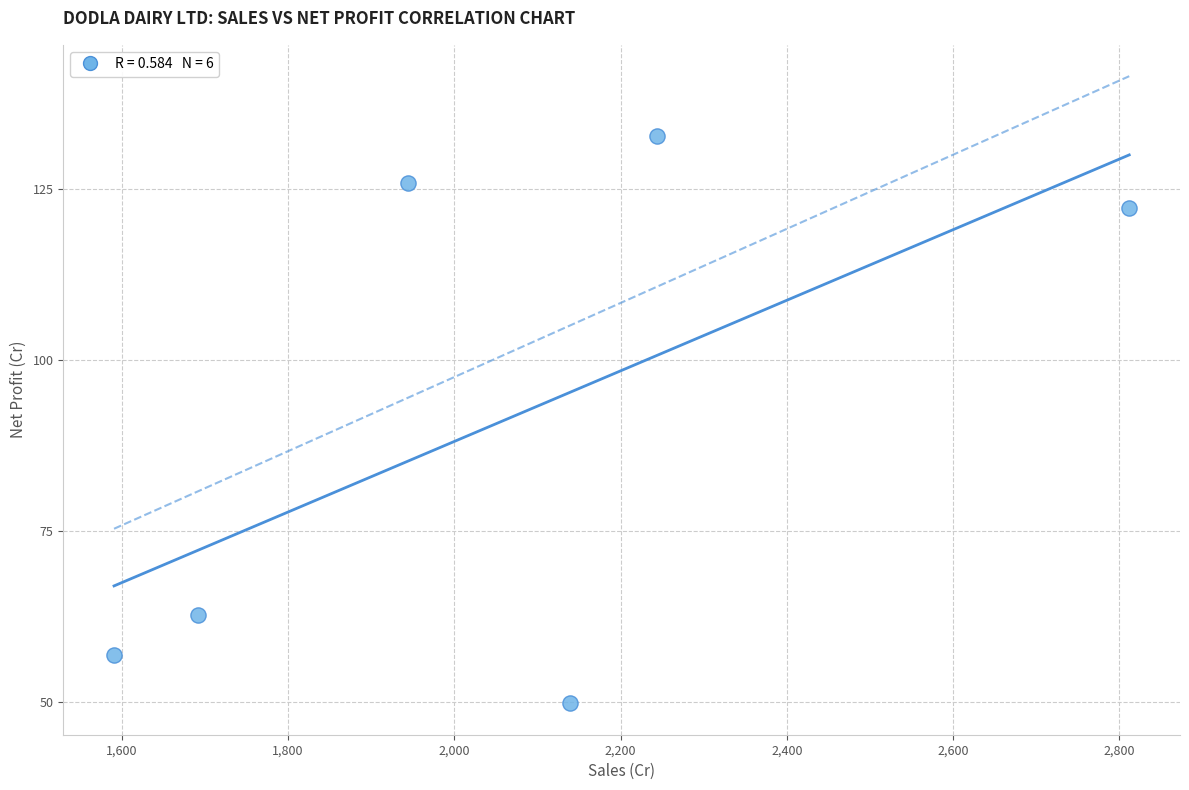

What Y value in the scatter plot is closest to 91?

62.8